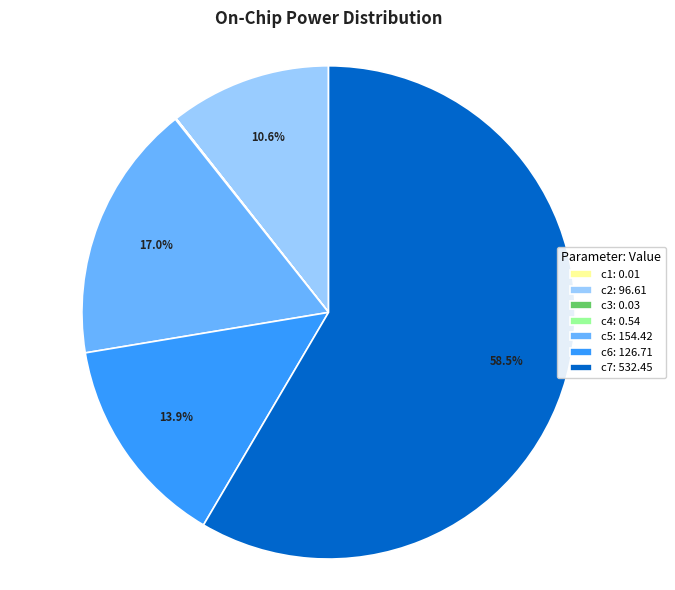

What is the ratio of the value at c5: 154.42 to the value at c6: 126.71?

1.2